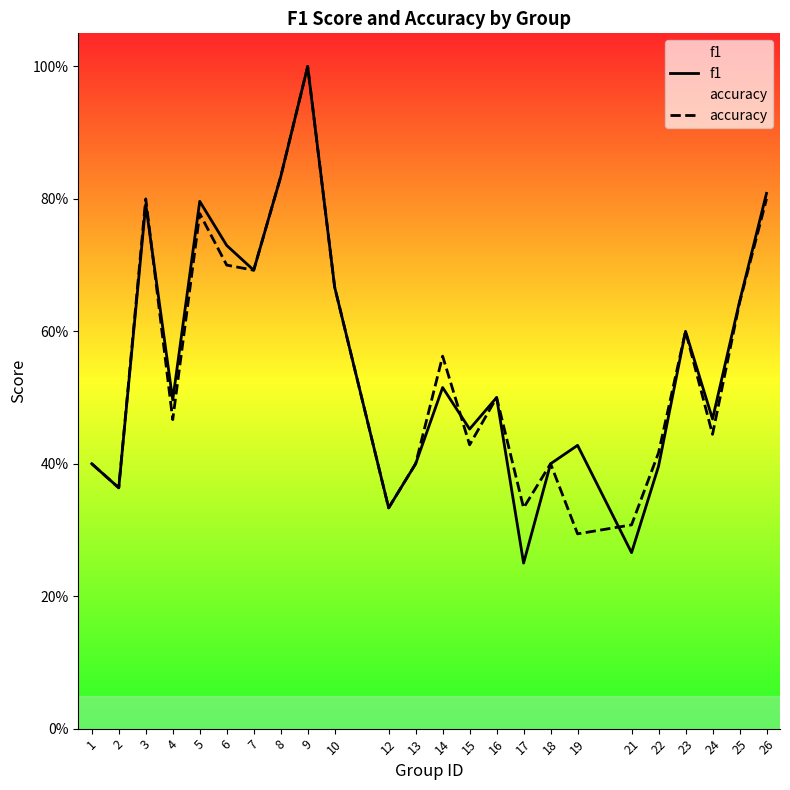

Which series has the largest total across all categories?

f1